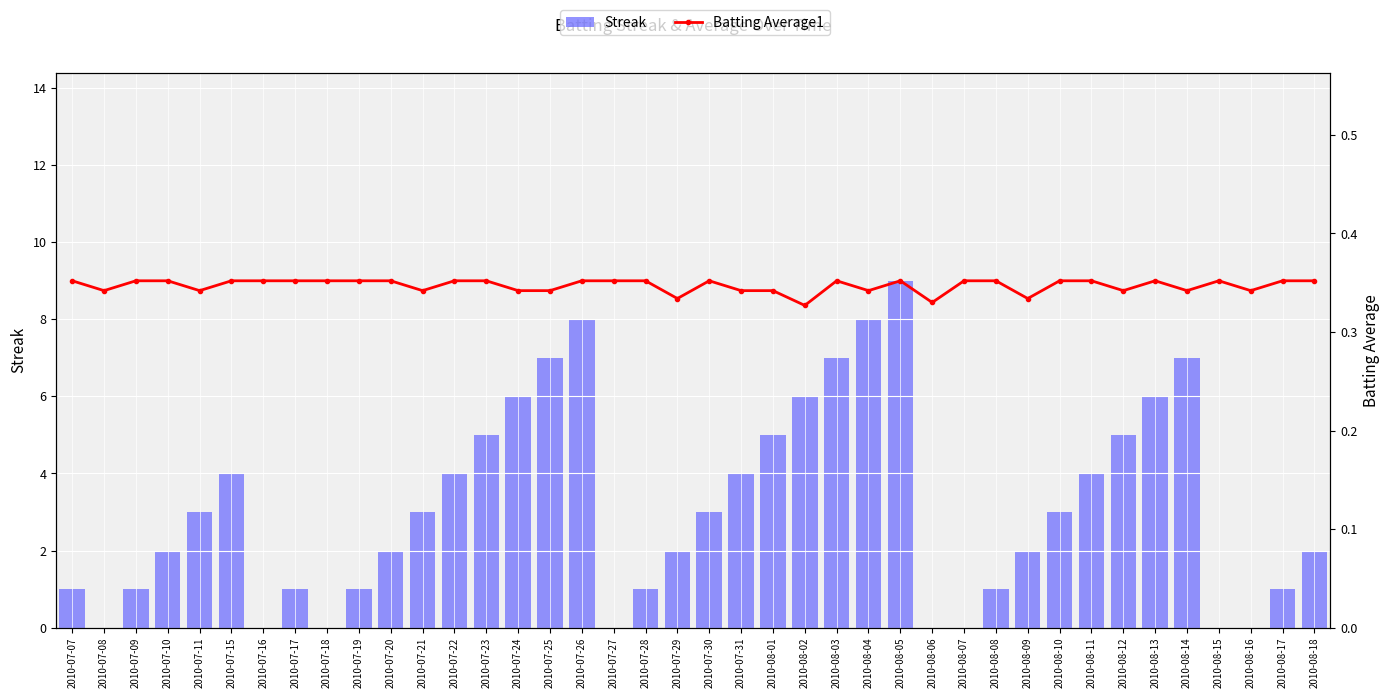

What position from the left is 2010-08-05?

27